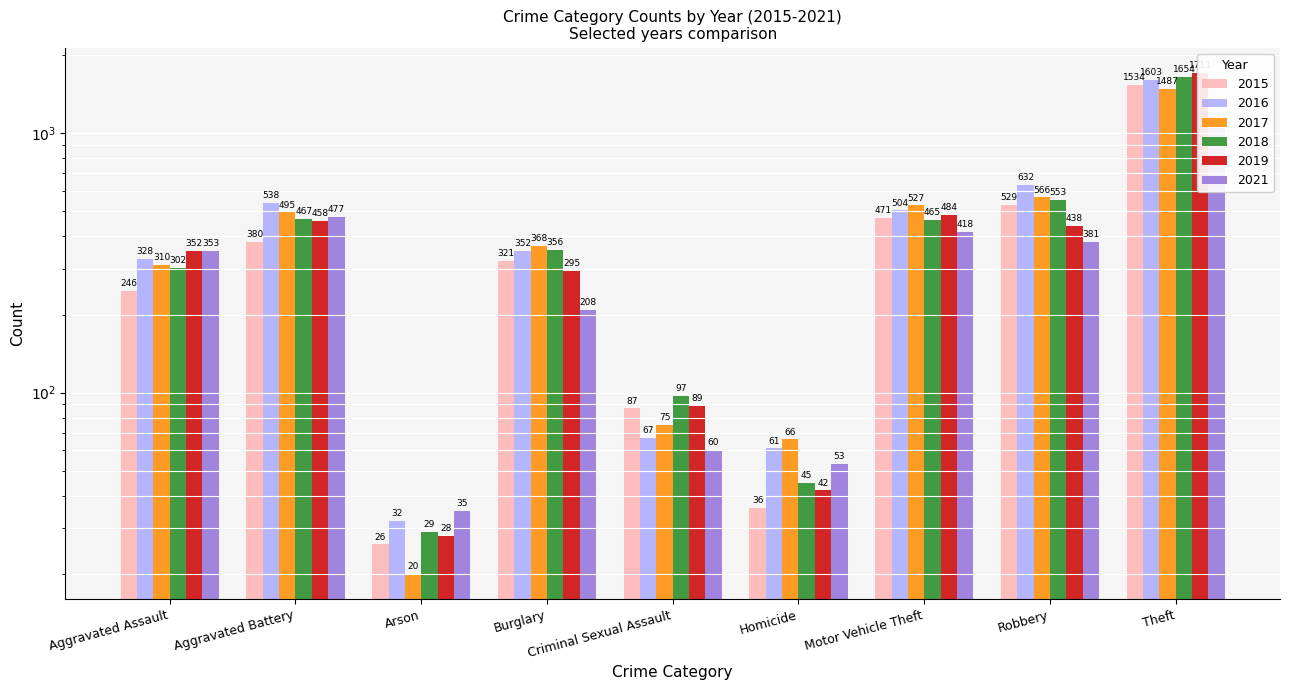

Which series has the largest range (max minus min)?

2019